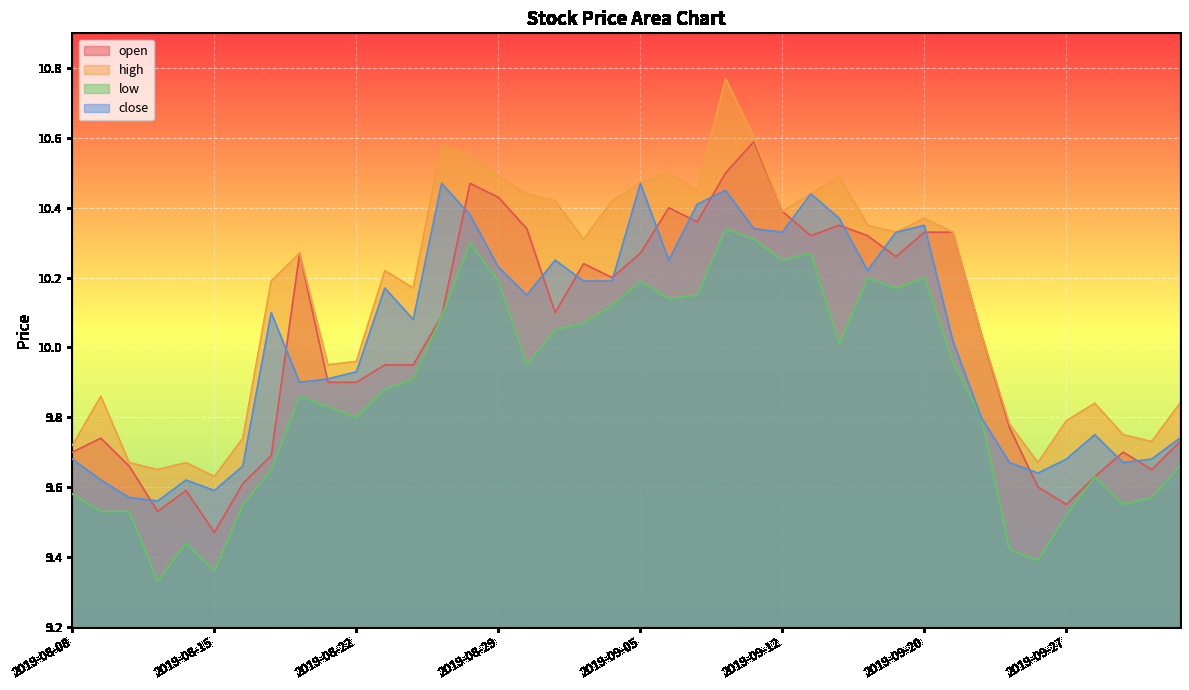

What is the spread (max minus min) of values at 2019-08-26?

0.3